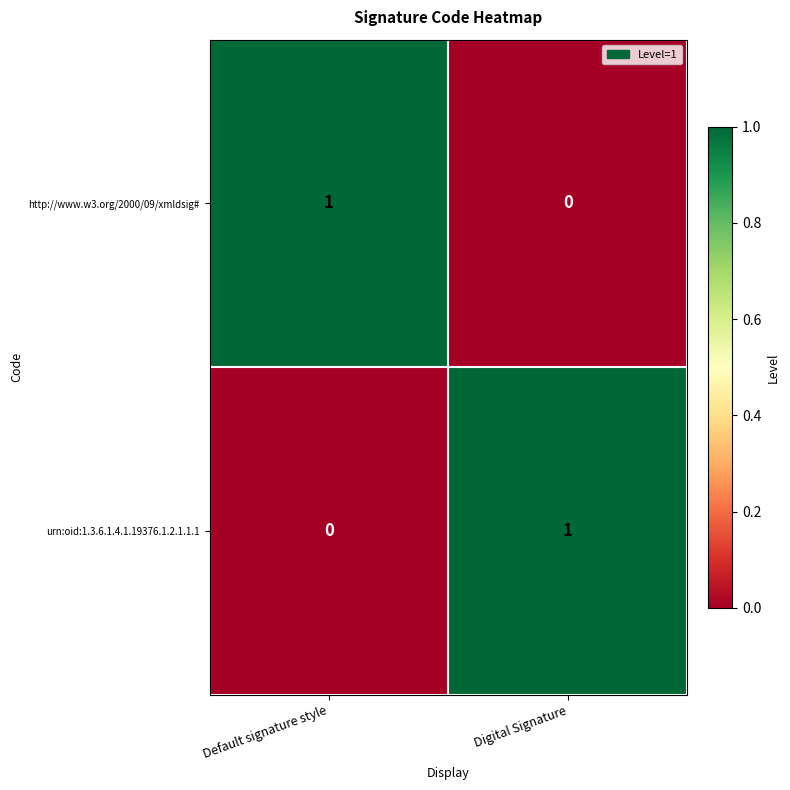

Reading left to right, what are all the values shown in this chart?

http://www.w3.org/2000/09/xmldsig#: Default signature style=1	Digital Signature=0
urn:oid:1.3.6.1.4.1.19376.1.2.1.1.1: Default signature style=0	Digital Signature=1